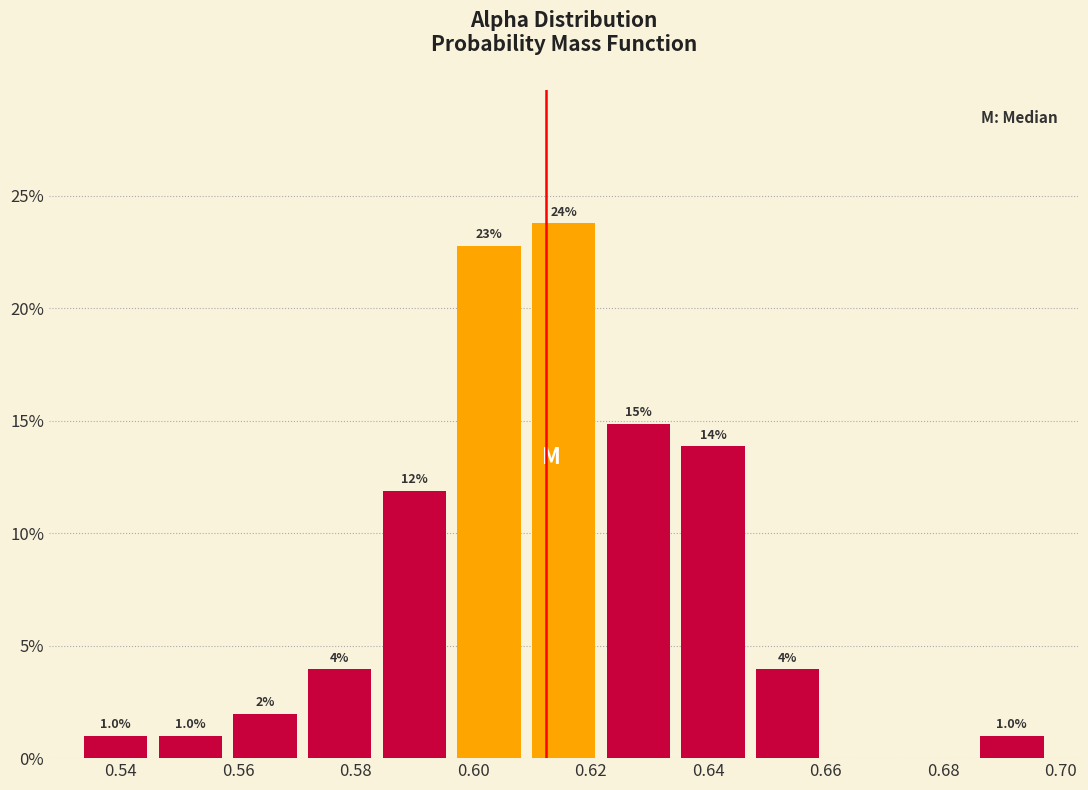

Over which range of the x-axis is the bar tallest?

0.610 to 0.622